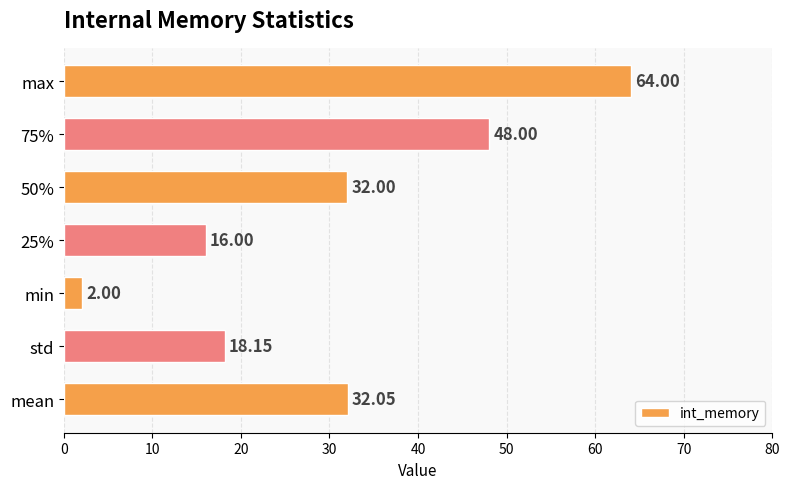

What is the change in value from 25% to 50%?

+16.0